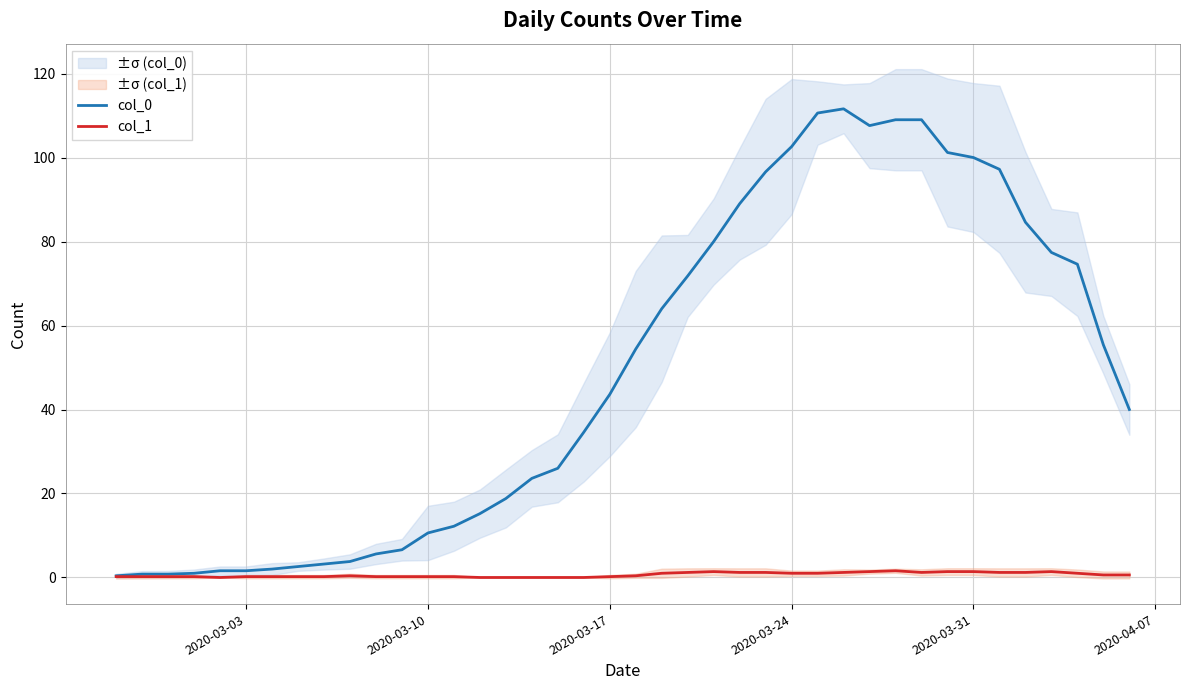

What is the maximum value for col_0?

111.6